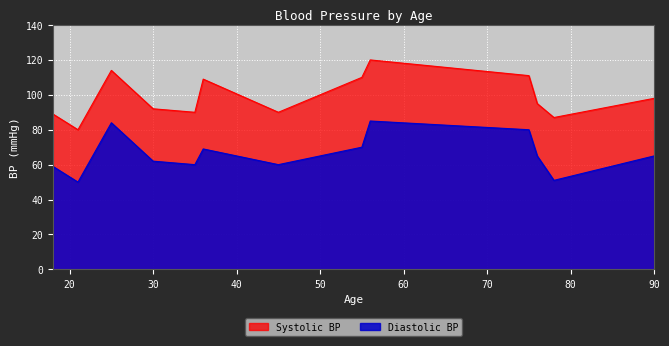

What is the difference between the maximum and second lowest values in the Diastolic BP series?

34